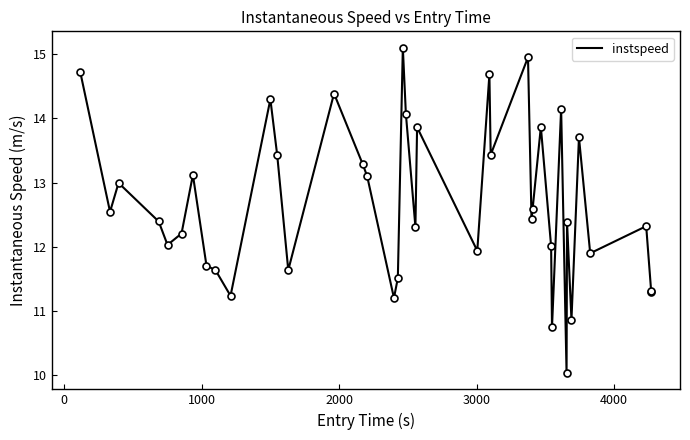

What is the maximum value shown in the chart?

15.1